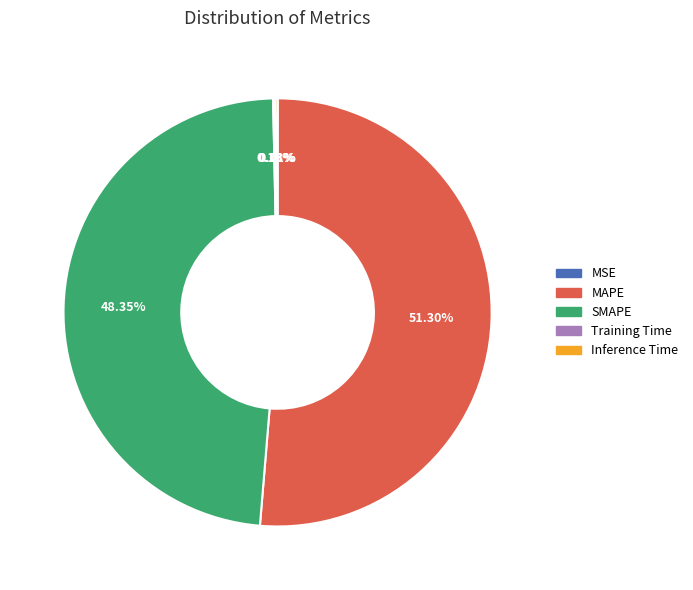

What is the majority slice?

MAPE